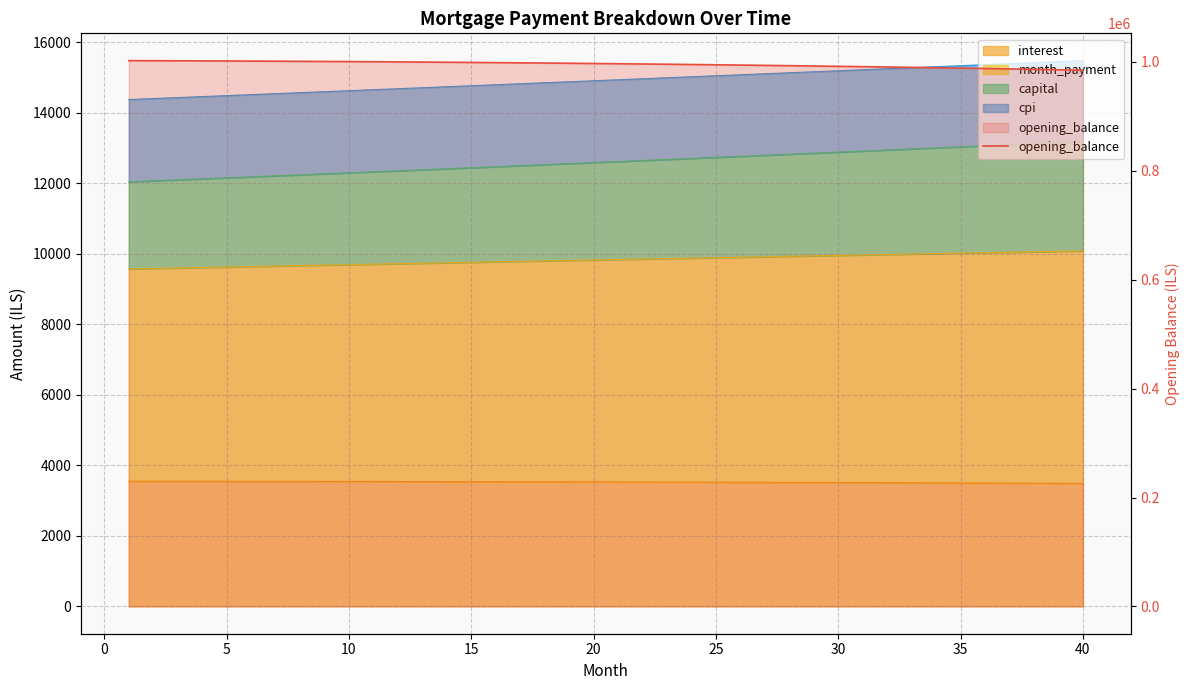

What is the difference between the maximum and minimum values?

17527.8